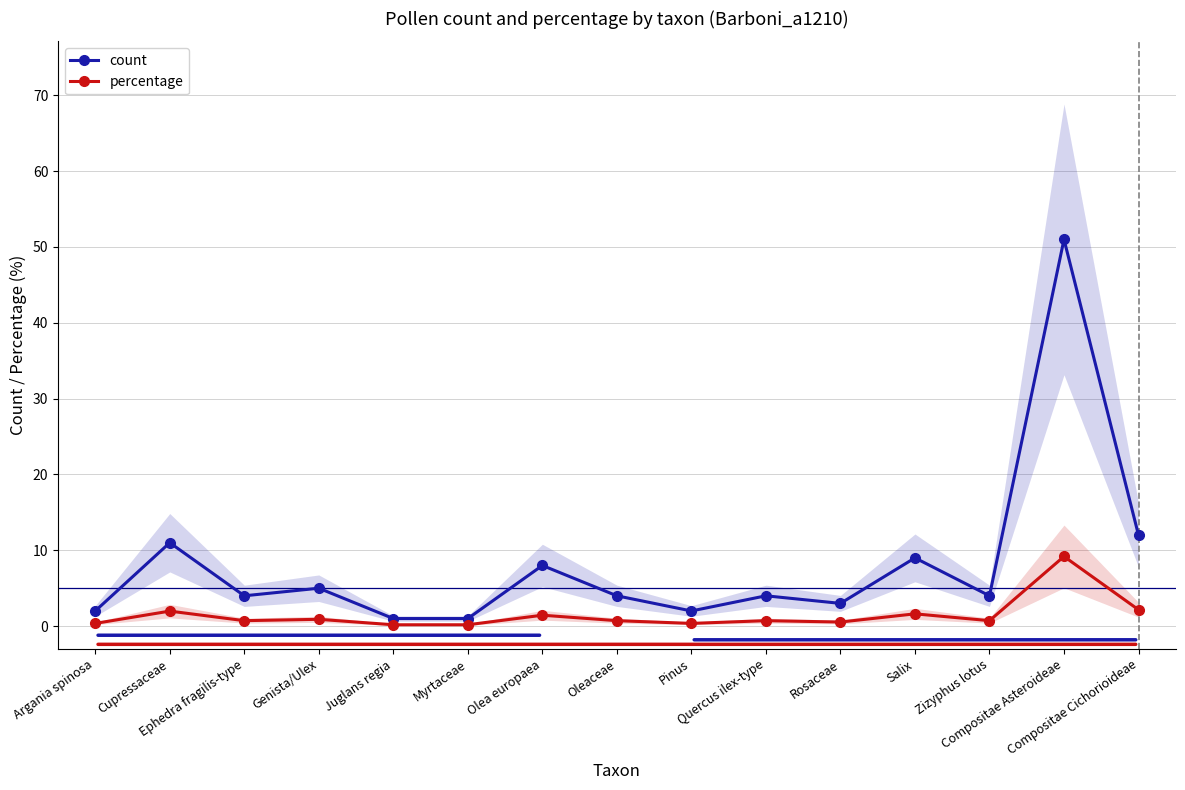

What is the difference between the maximum and minimum values in the percentage series?

9.0